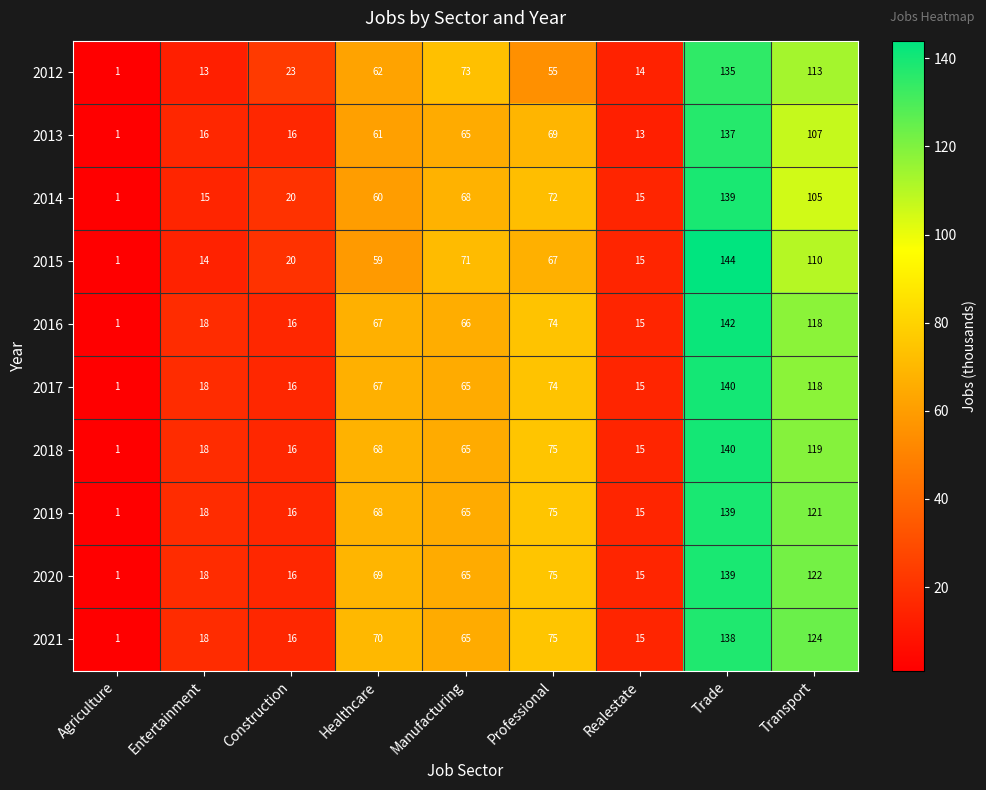

What is the difference between the maximum and minimum values in the 2016 series?

141